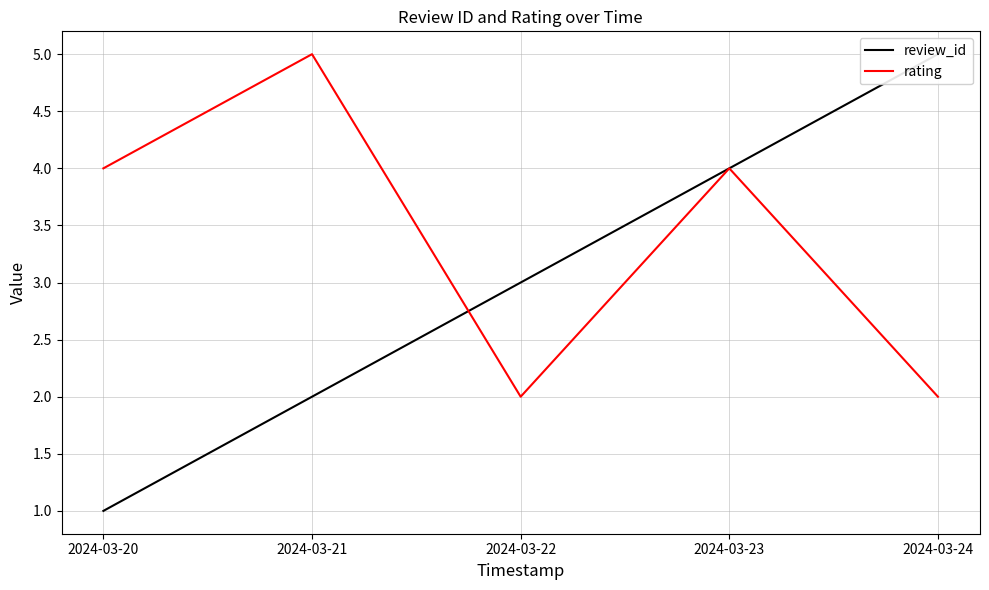

True or false: rating has a value of 2 at 2024-03-23.

False